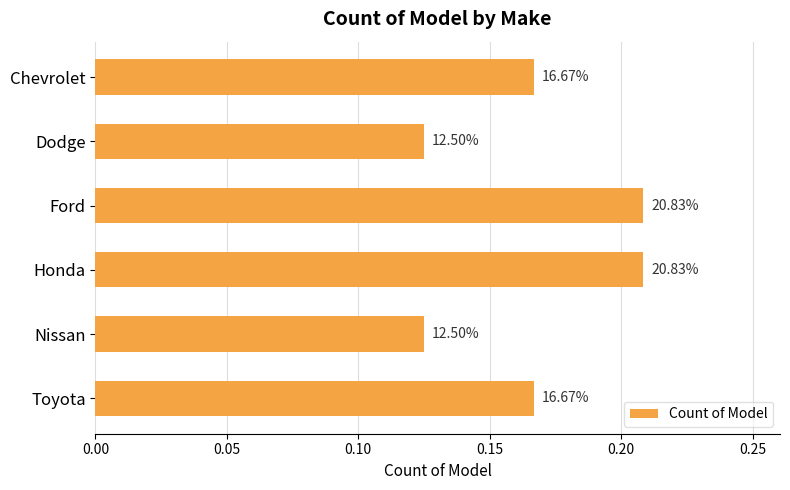

What is the minimum value shown in the chart?

0.1